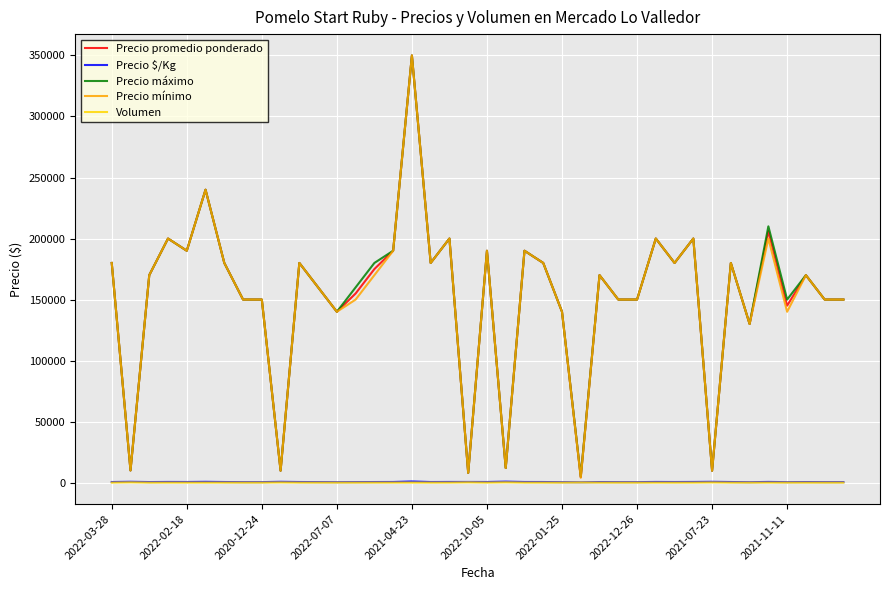

What is the maximum value shown in the chart?

350000